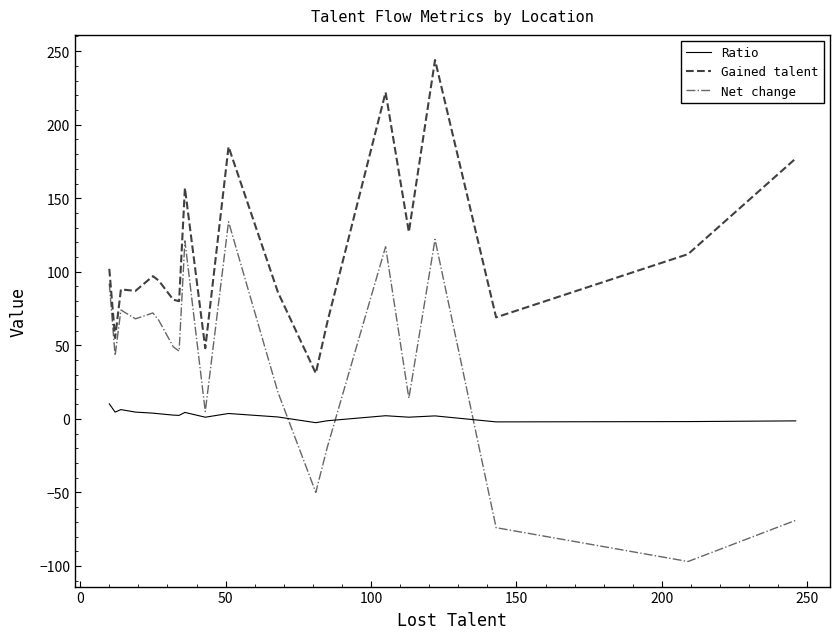

Which series has the largest range (max minus min)?

Net change